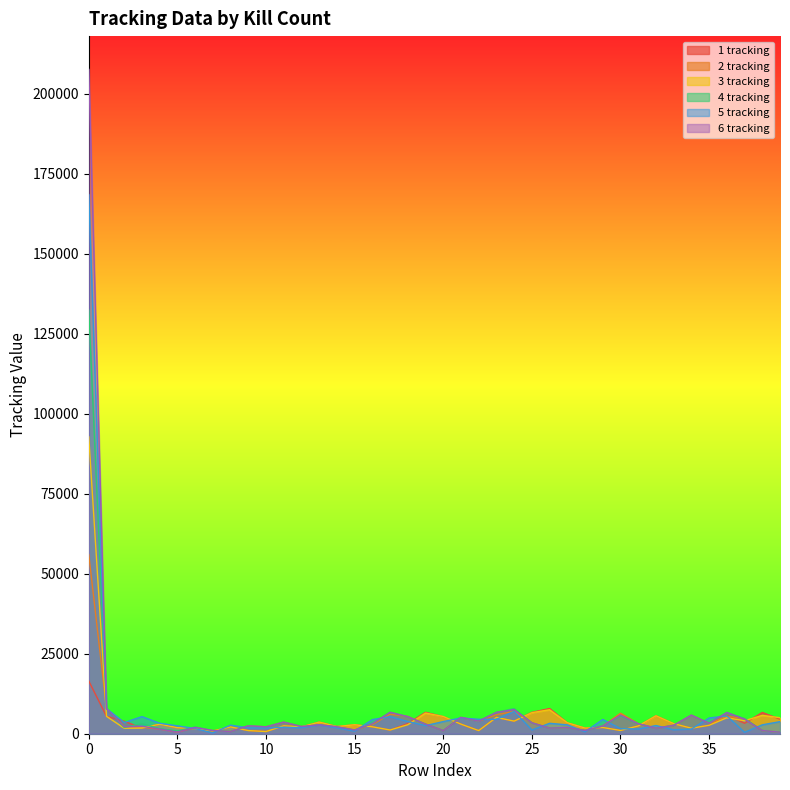

What is the value of the 6 tracking point at the 7th from the left?

1963